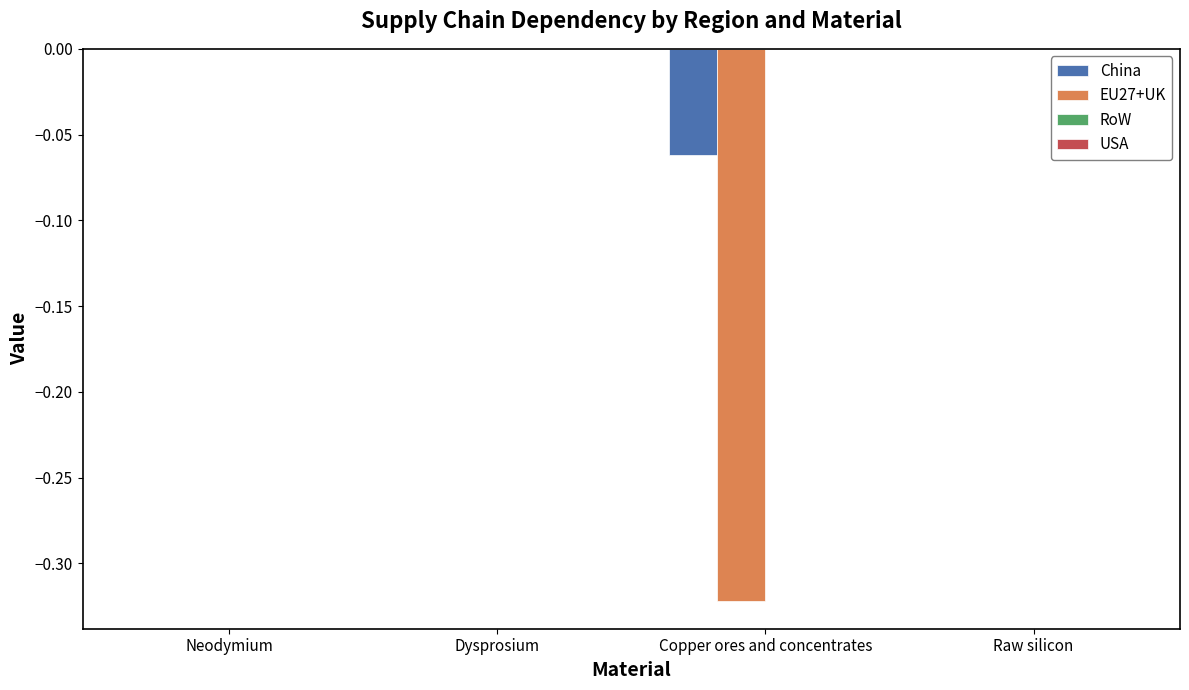

True or false: EU27+UK has a value of -0.0 at Raw silicon.

True